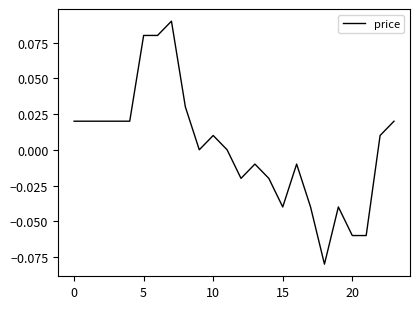

Does the chart display data point markers on the line(s)?

No